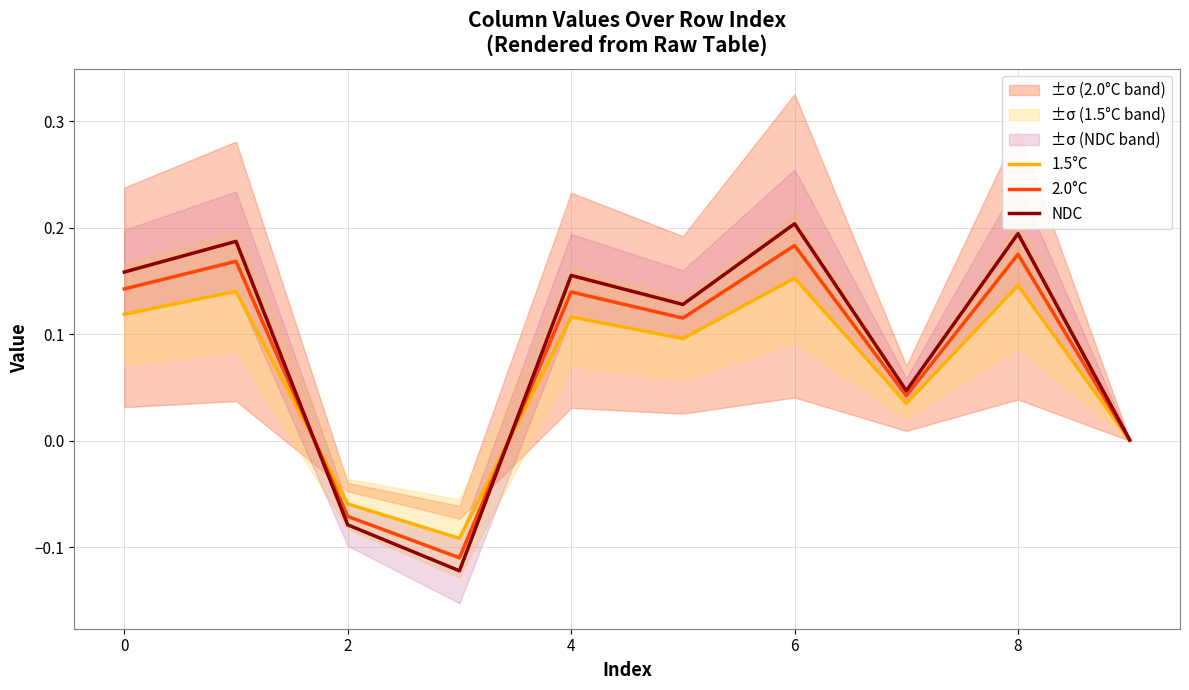

How many negative values does the NDC series have?

2